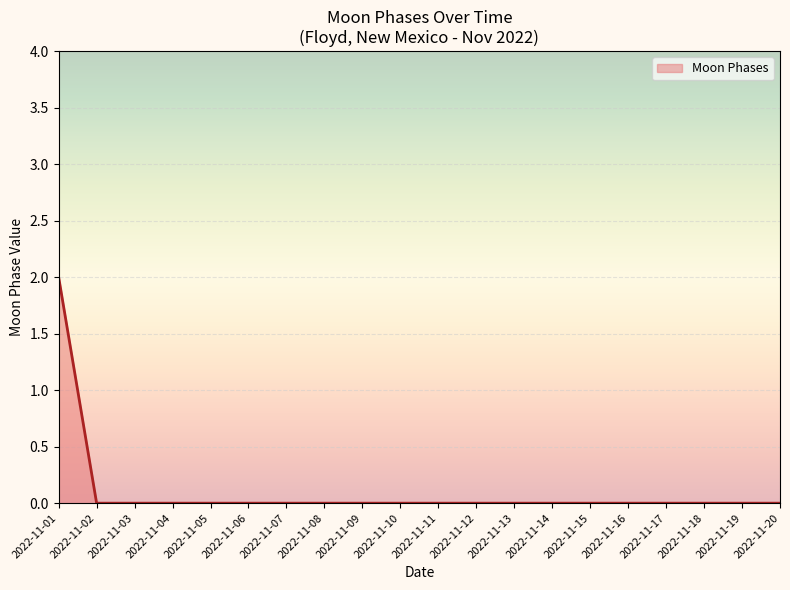

True or false: the data shows -1 at 2022-11-03.

False